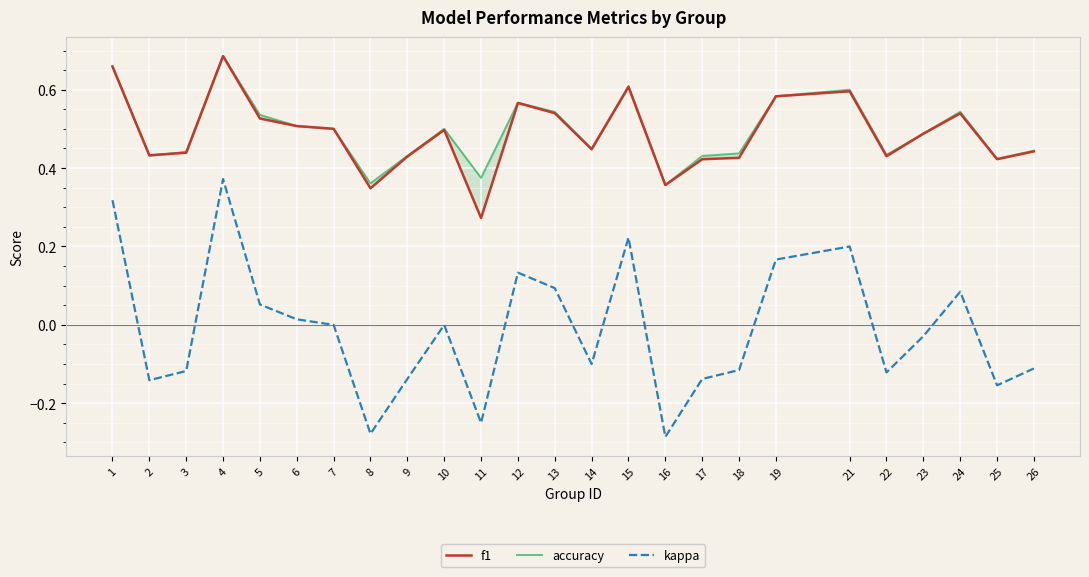

How many interior local valleys does the f1 series have?

7